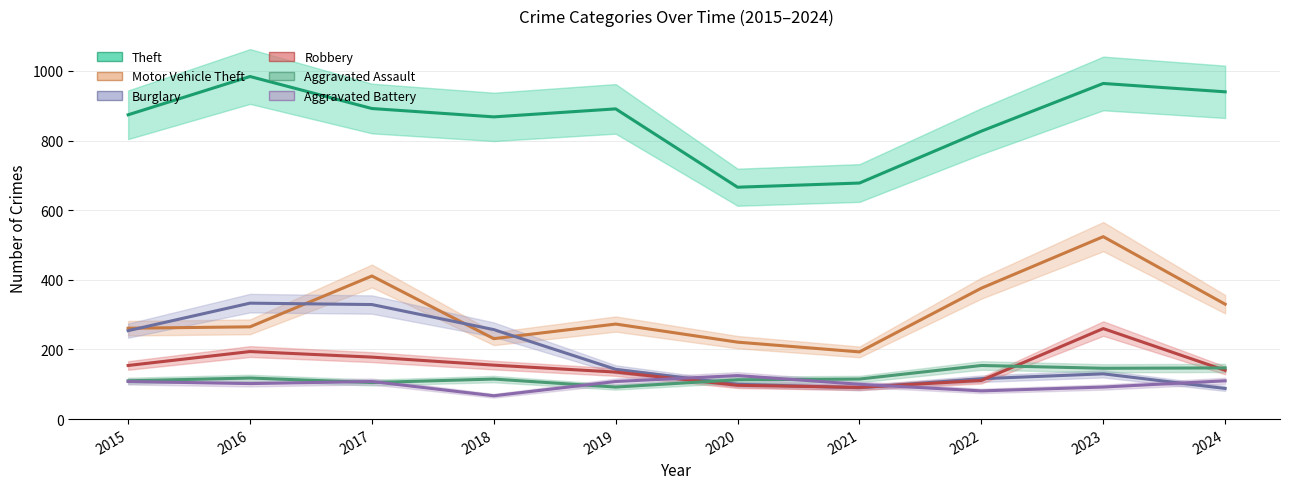

Which series changed the most between 2015 and 2020?

Theft